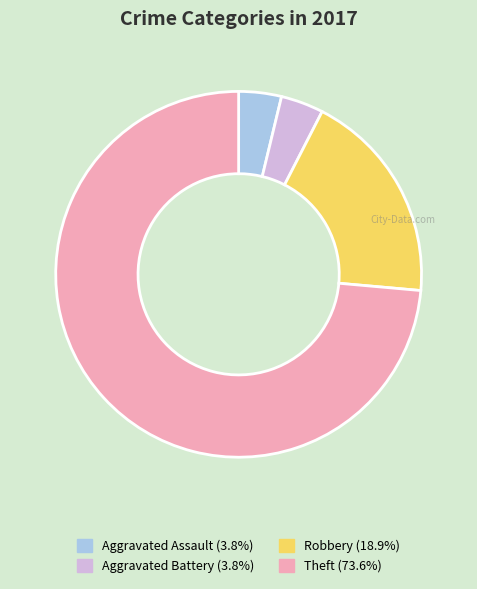

Count the number of slices in the pie.

4